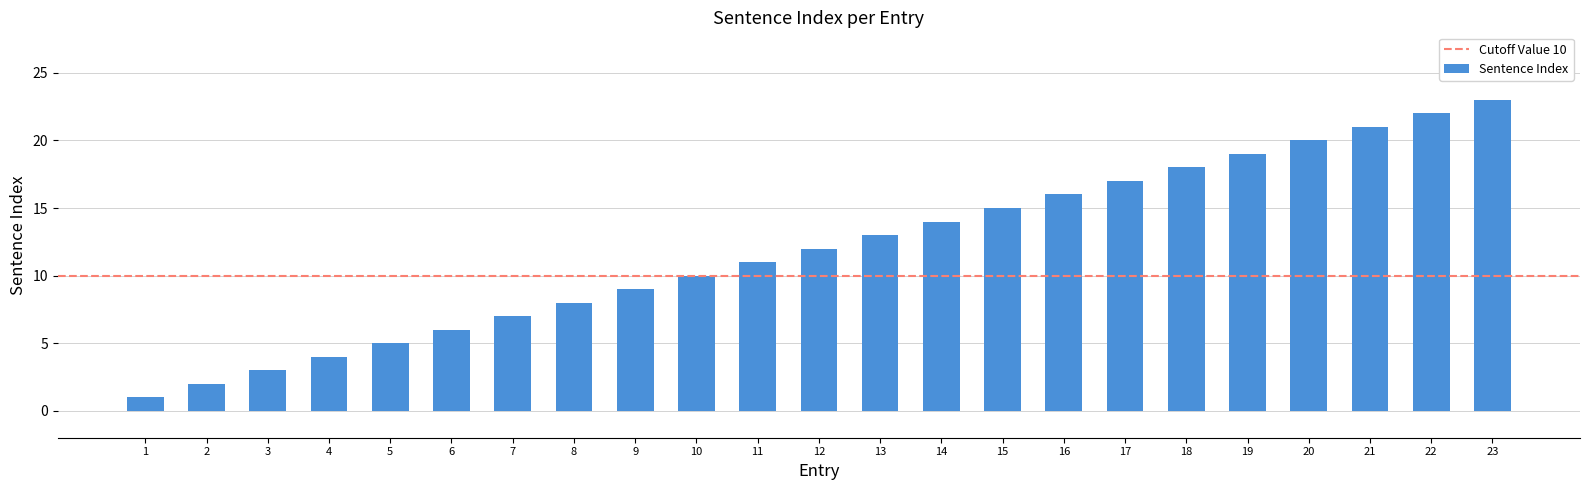

What is the approximate value at 7?

7